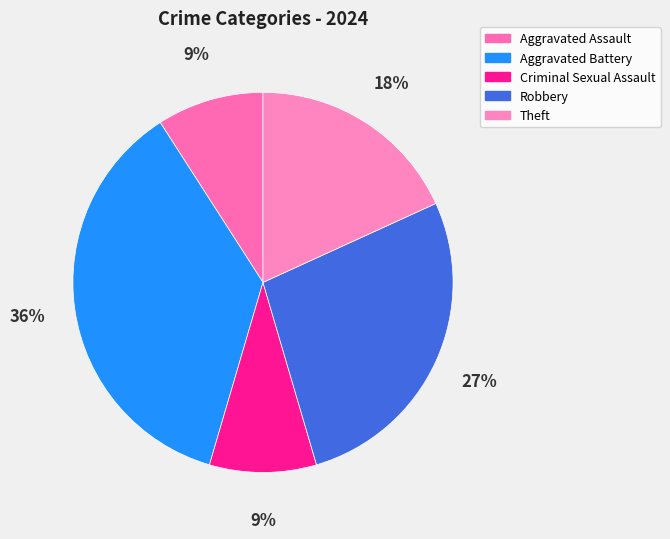

What percentage is the Criminal Sexual Assault slice, to the nearest percent?

9%